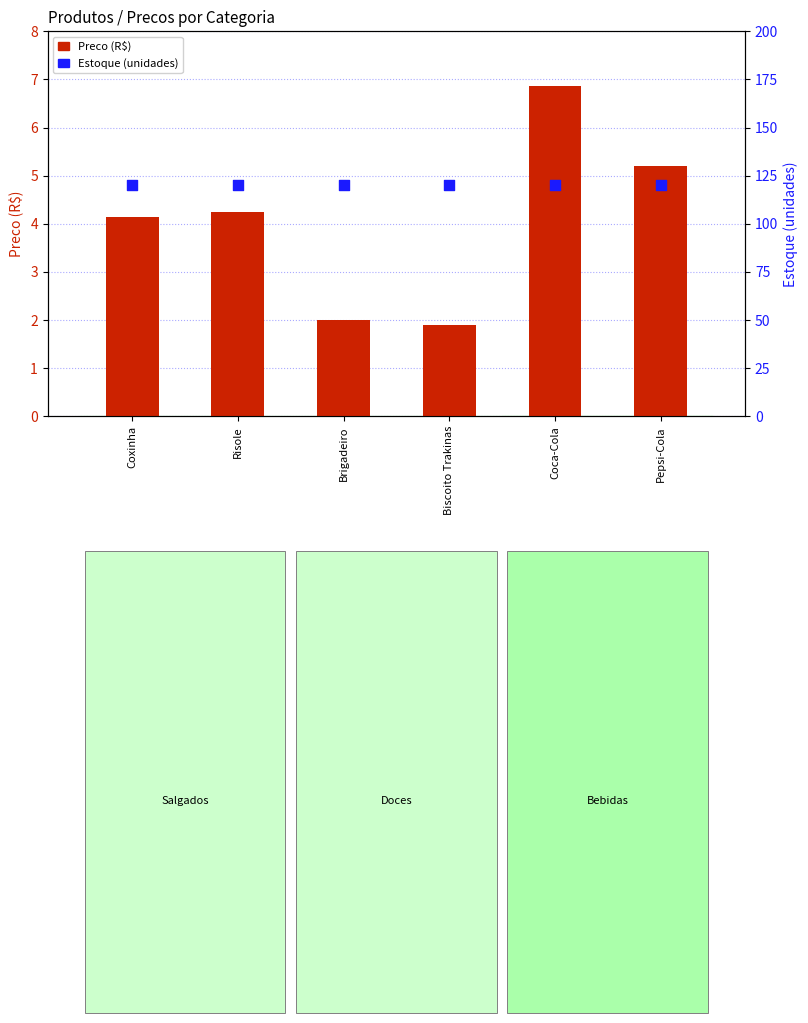

What are all the series names shown in the legend?

Preco (R$), Estoque (unidades)